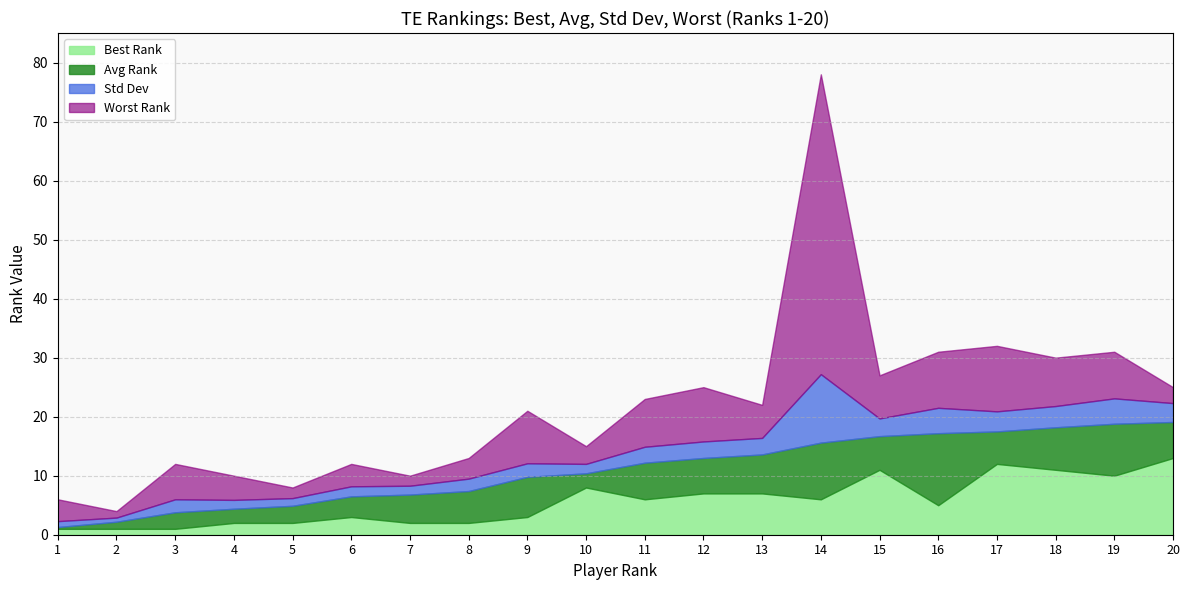

How many series are shown in this chart?

4